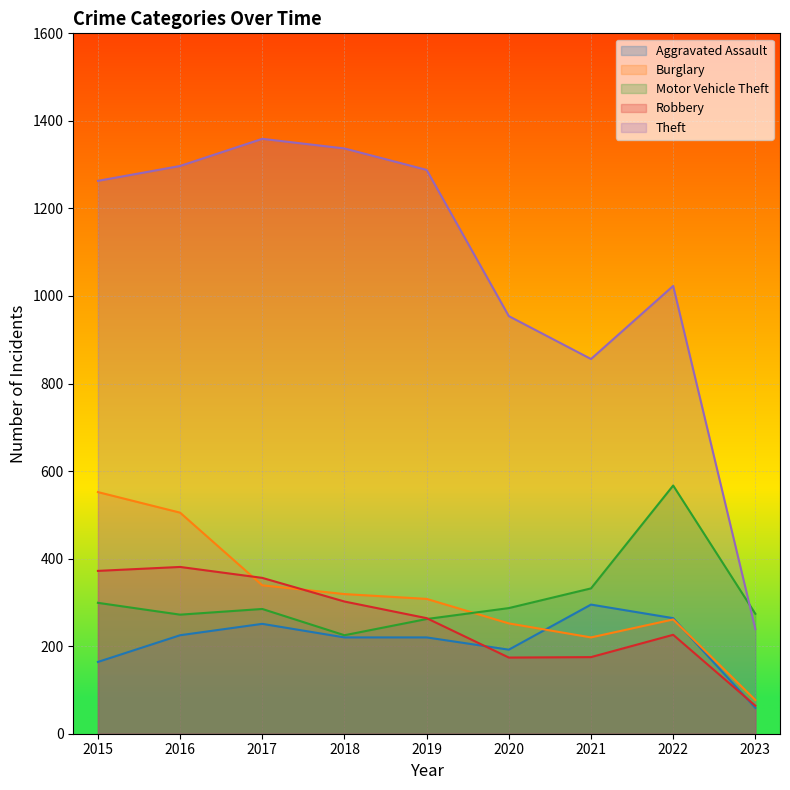

What is the value of the Theft point at the 5th from the left?

1288